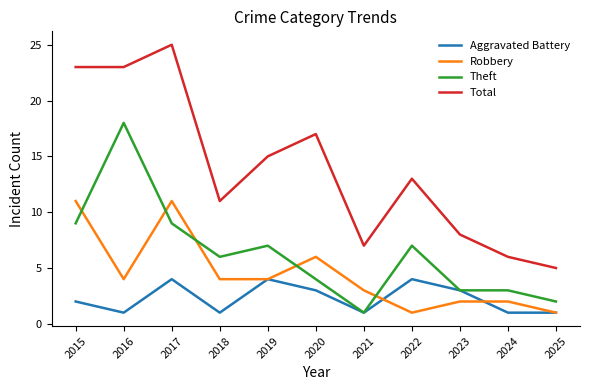

How many interior local peaks does the Total series have?

3